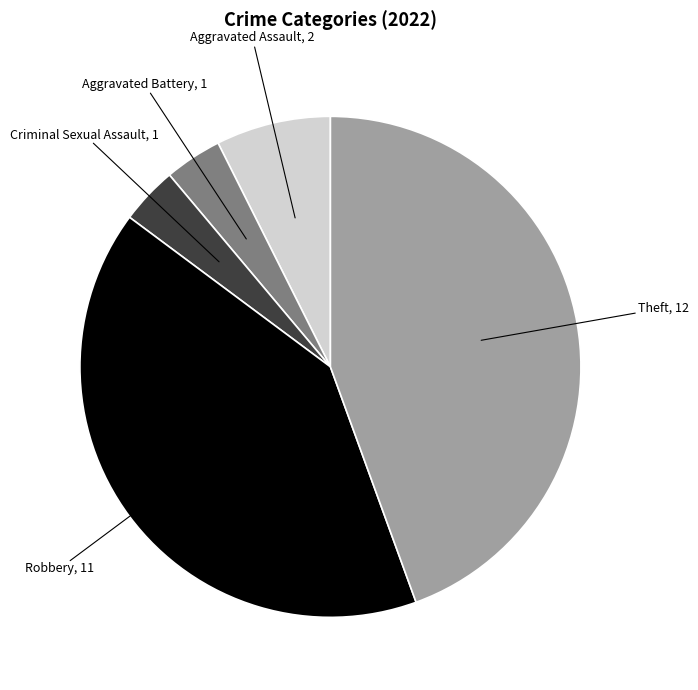

Is it true that Aggravated Assault is 7% of the pie?

True